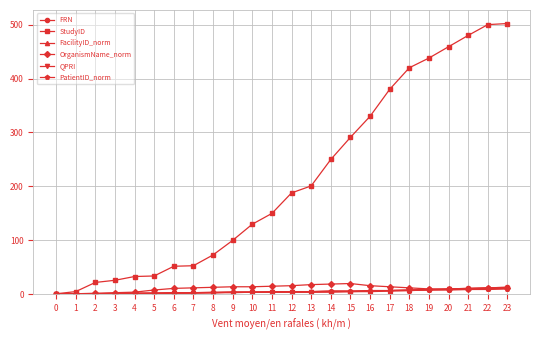

Which series has the largest total across all categories?

StudyID